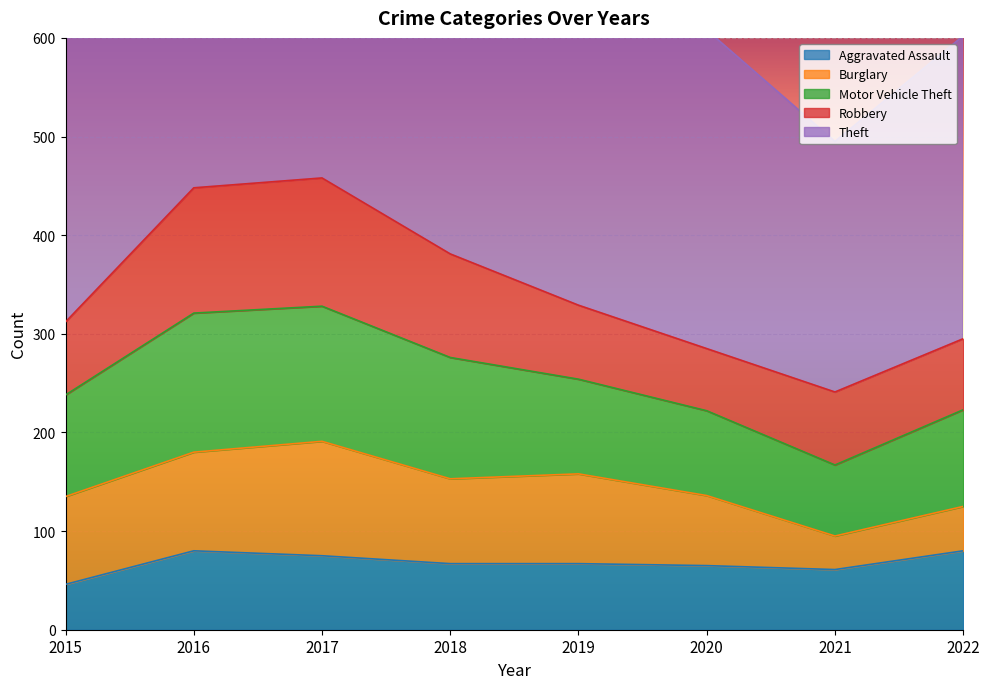

What is the minimum value for Burglary?

34